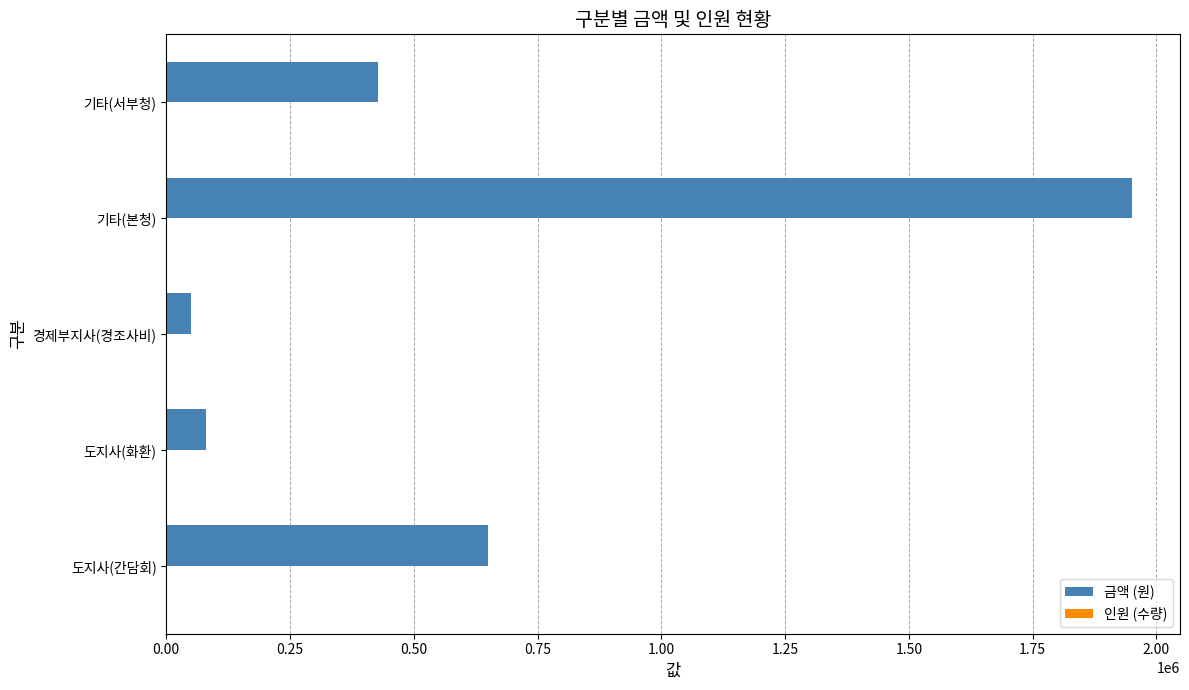

Which series has the largest total across all categories?

금액 (원)